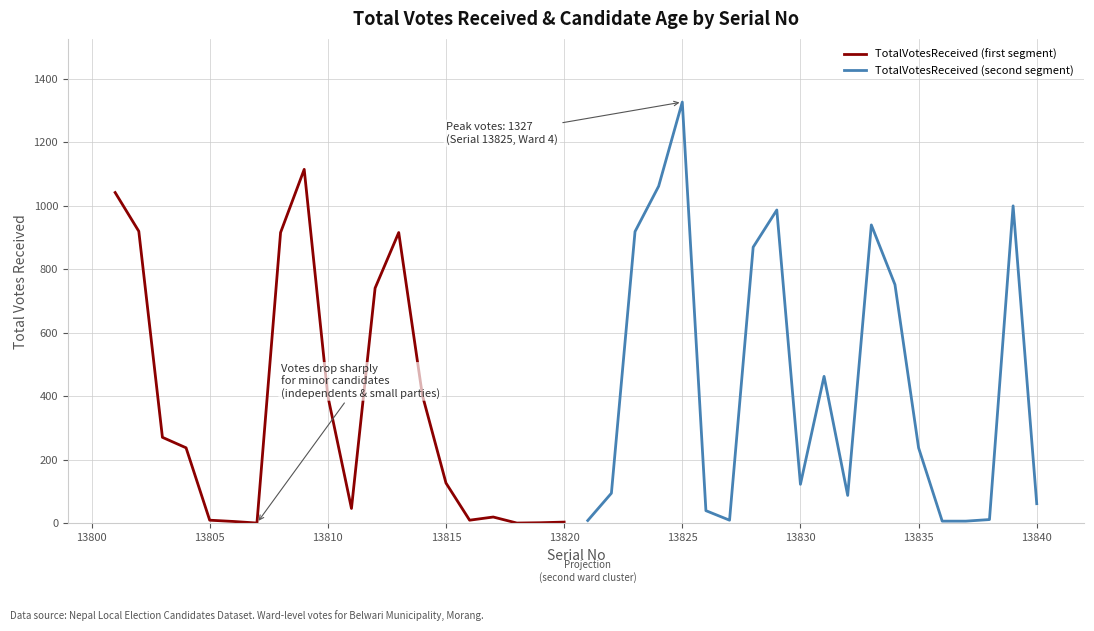

After their last crossing, which series has the higher values: TotalVotesReceived (first segment) or TotalVotesReceived (second segment)?

TotalVotesReceived (second segment)